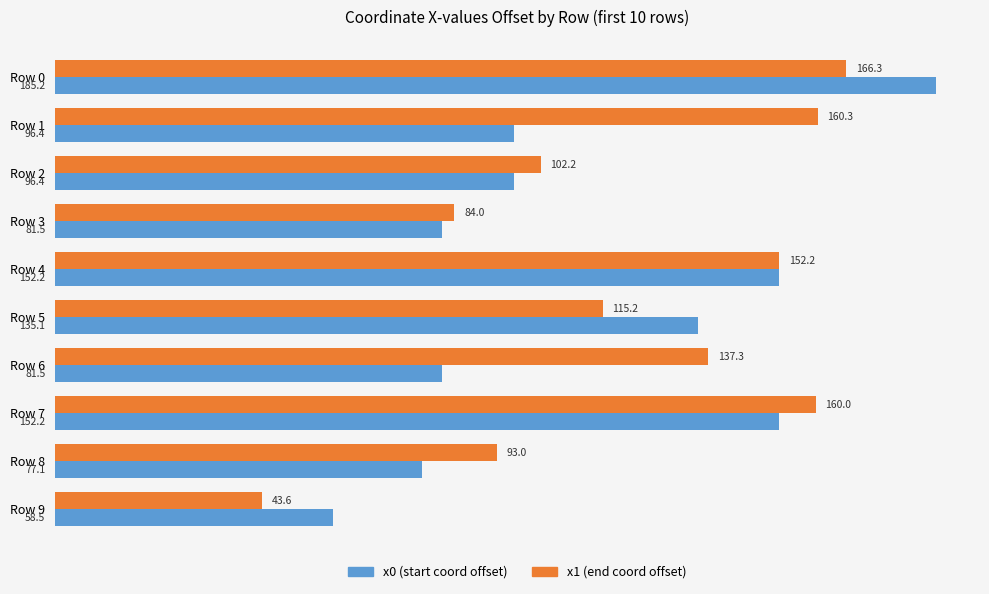

Which series has the largest range (max minus min)?

x0 (start coord offset)